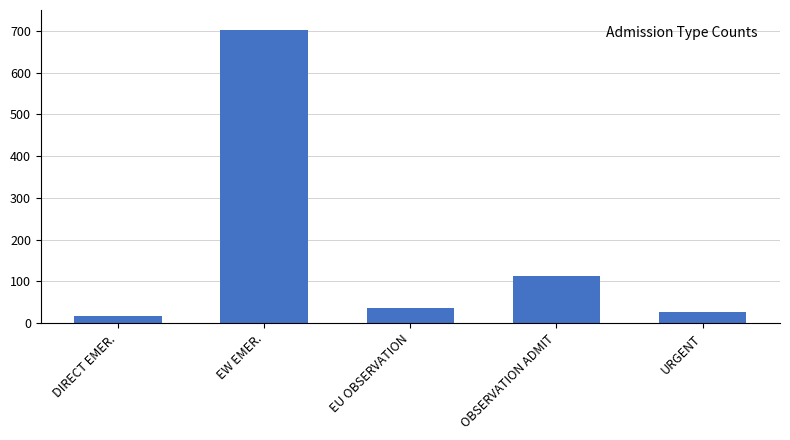

What is the minimum value shown in the chart?

17